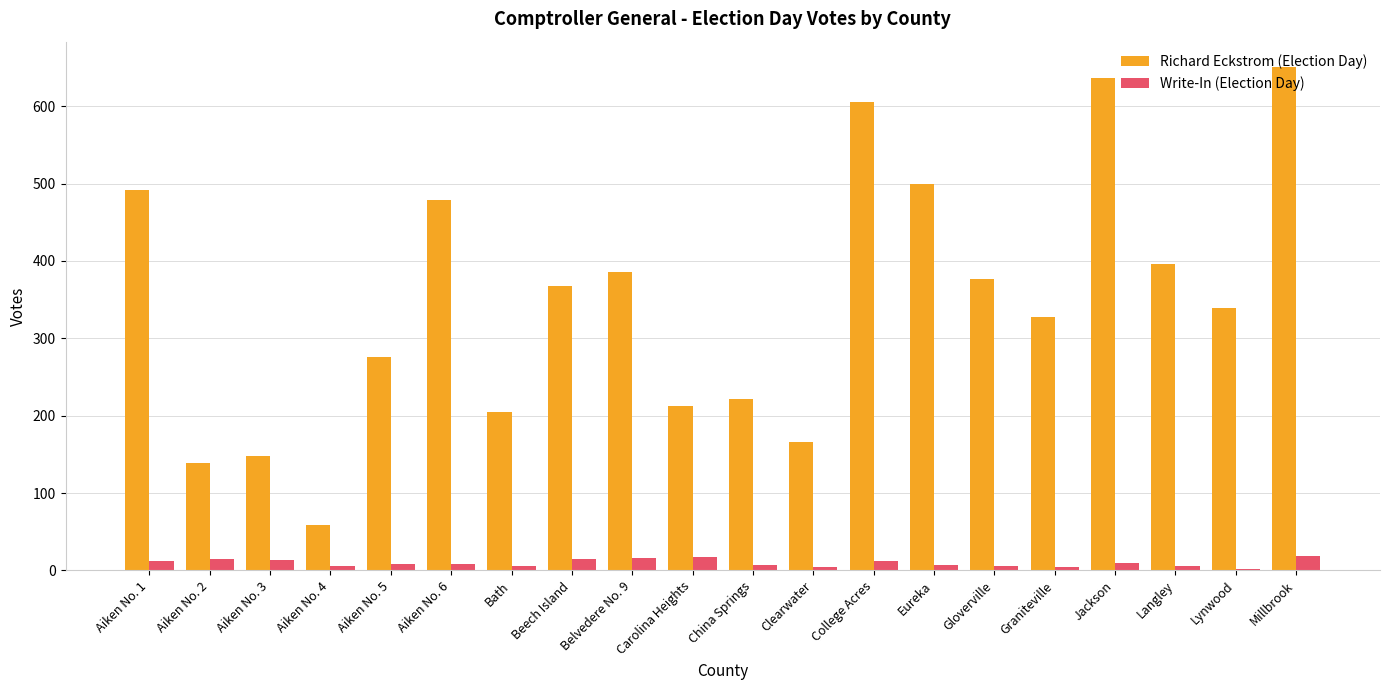

What is the sum of the Richard Eckstrom (Election Day) values at Clearwater and Aiken No. 5?

442